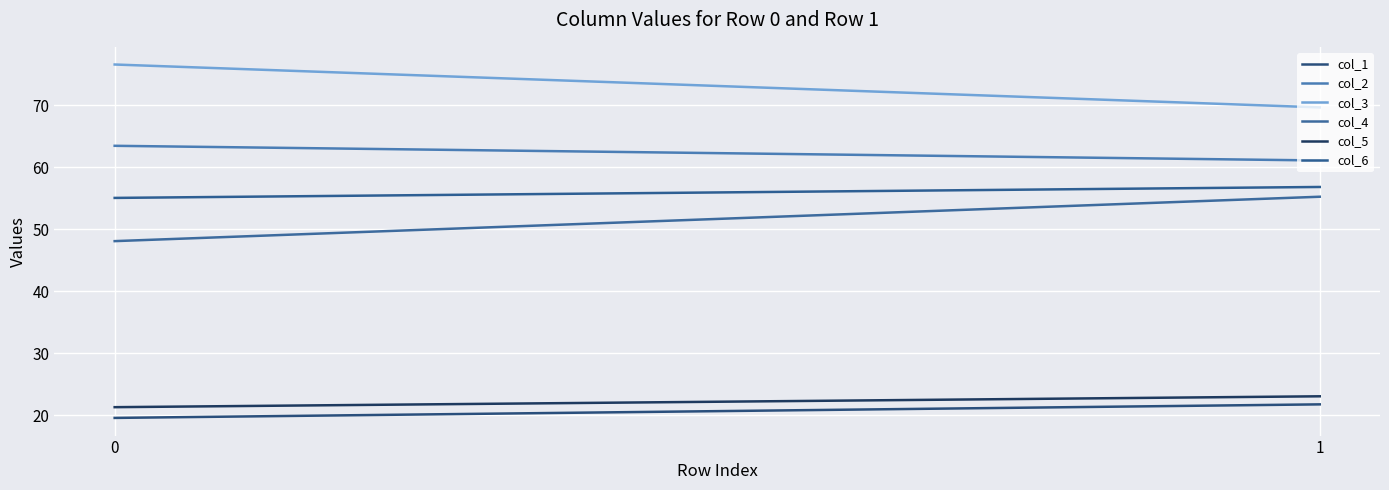

Reading left to right, transcribe all the data shown in this chart.

col_1: 19.5	21.7
col_2: 63.5	61.1
col_3: 76.6	69.7
col_4: 48.1	55.3
col_5: 21.3	23.0
col_6: 55.1	56.8